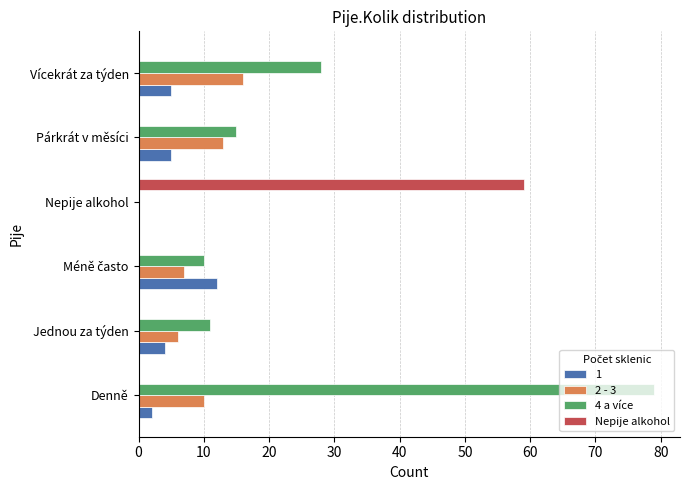

Count the number of categories in the chart.

6